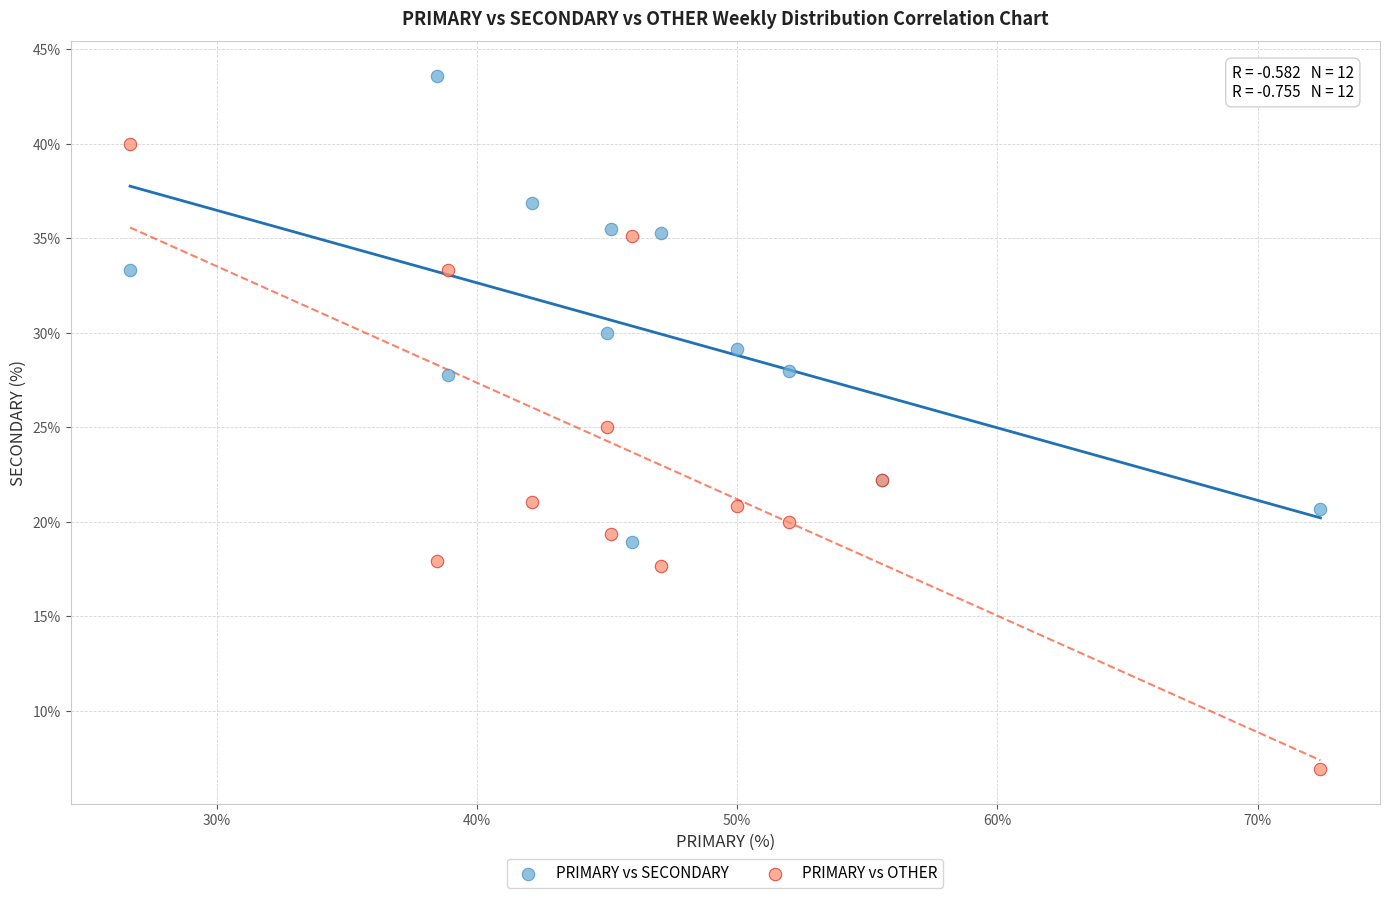

What is the X range (max minus min) for the scatter plot?

45.7